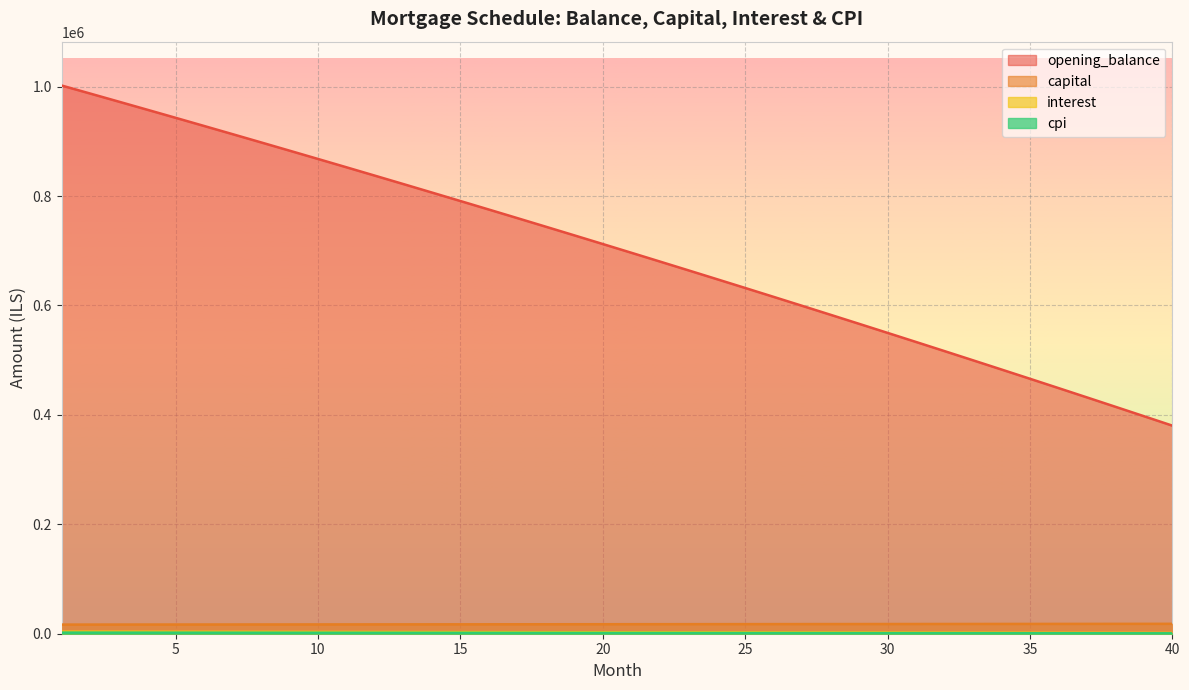

Is the value of cpi at 11 greater than the value of opening_balance at 18?

No